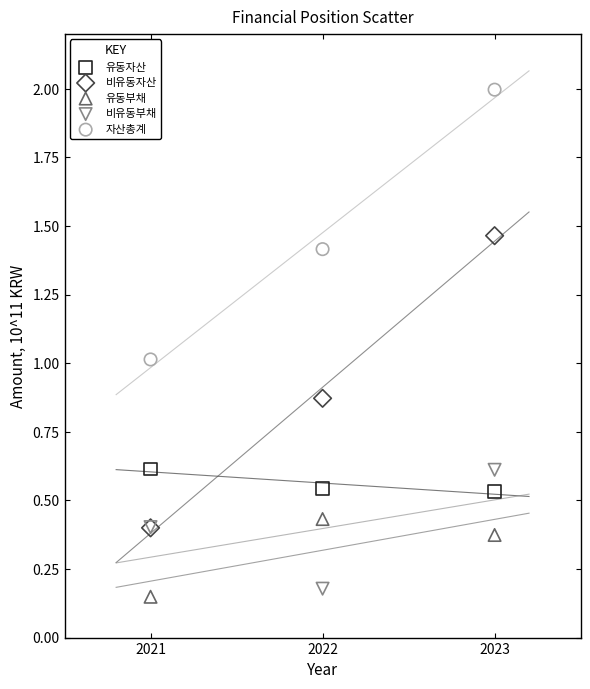

What are all the series names shown in the legend?

유동자산, 비유동자산, 유동부채, 비유동부채, 자산총계